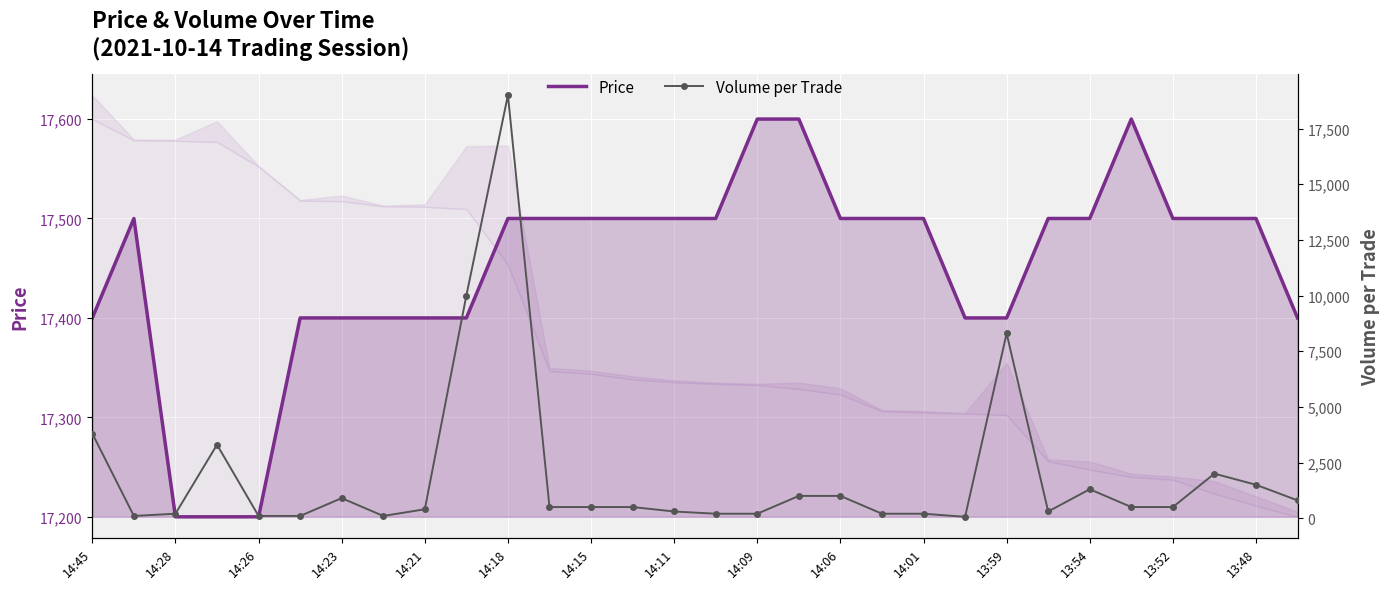

True or false: Price has a value of 30195 at 14:06.

False